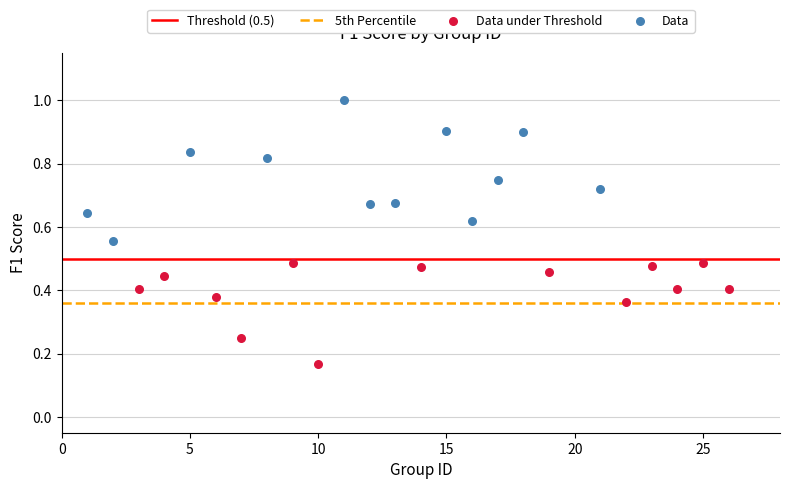

Which series reaches the minimum Y coordinate?

Data under Threshold